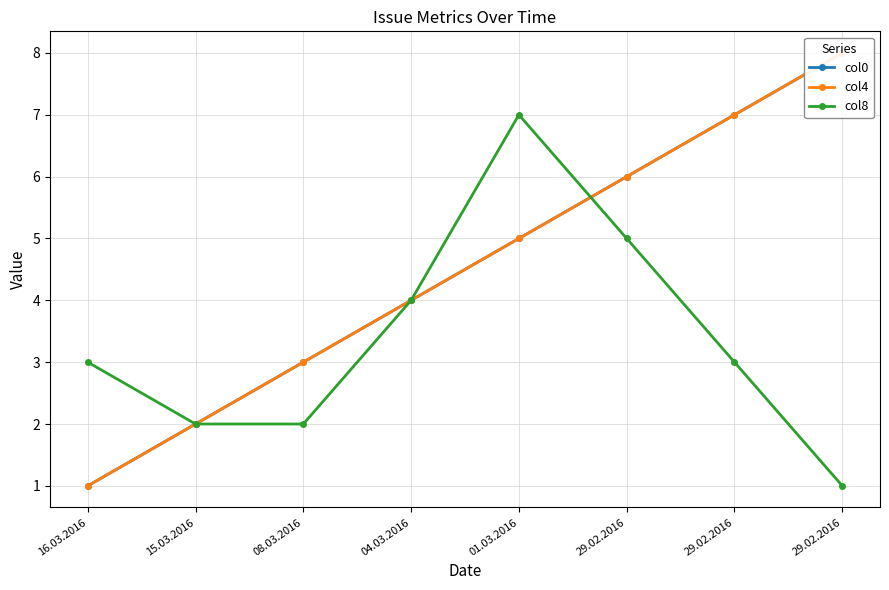

True or false: col0 and col4 intersect in this chart.

False